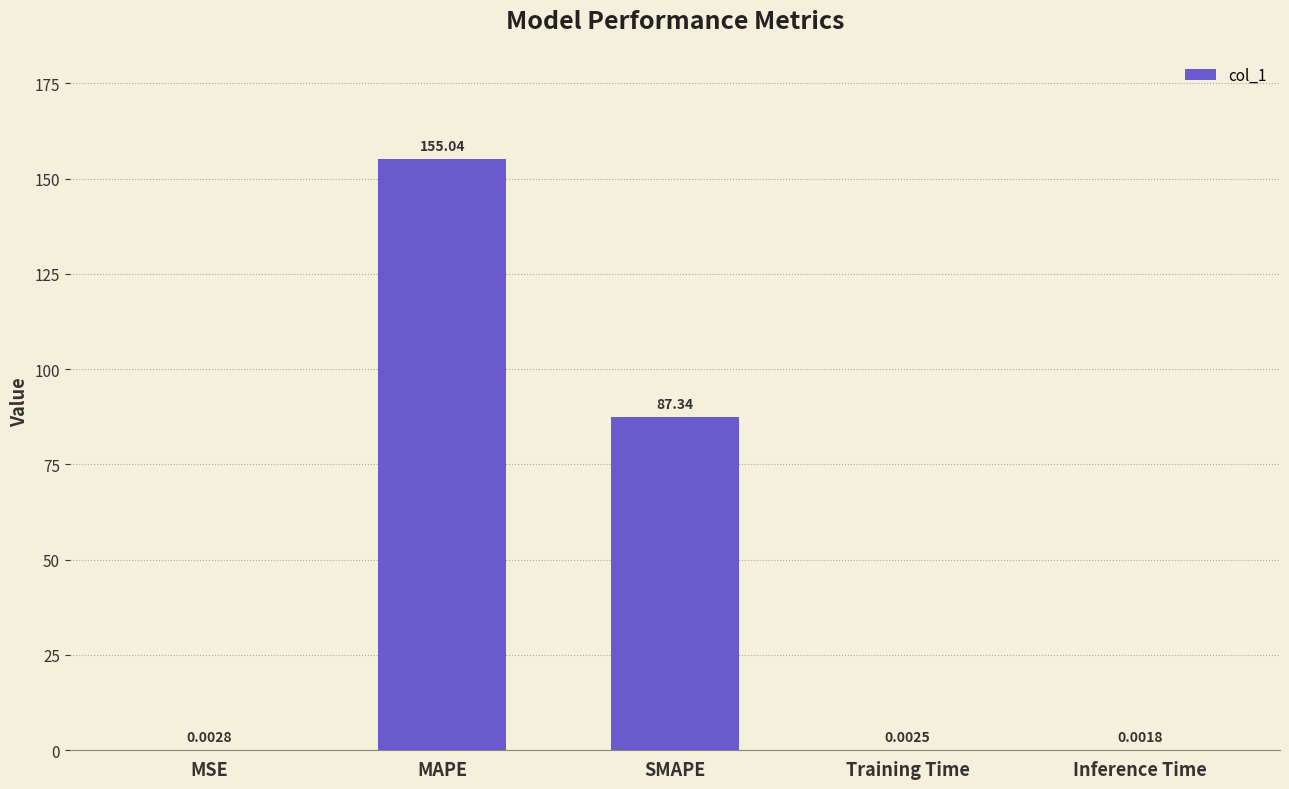

Where is the data nearest to the value 77?

SMAPE